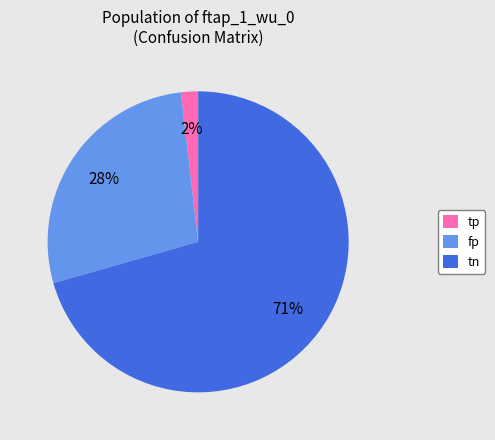

Is it true that fp is 28% of the pie?

True